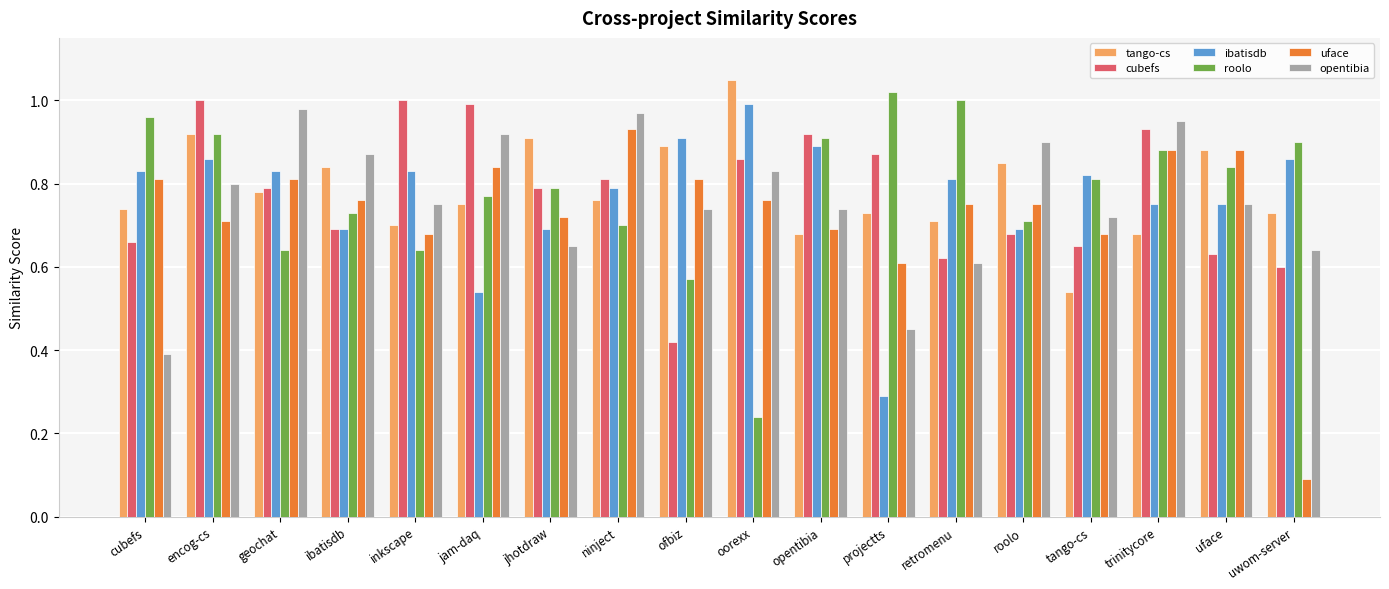

What is the sum of the ibatisdb values at oorexx and ibatisdb?

1.7